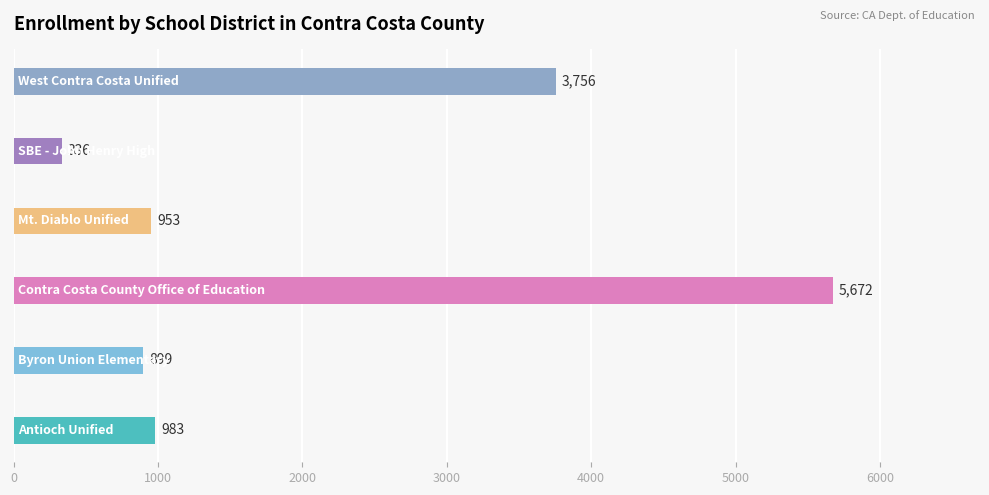

What is the maximum value shown in the chart?

5672